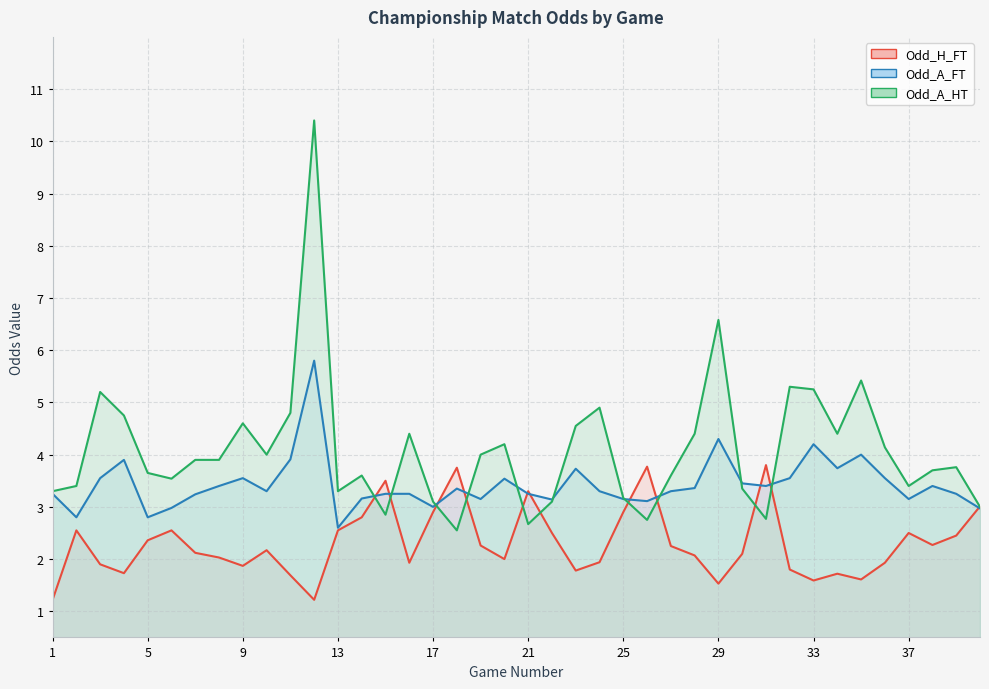

What are all the series names shown in the legend?

Odd_H_FT, Odd_A_FT, Odd_A_HT